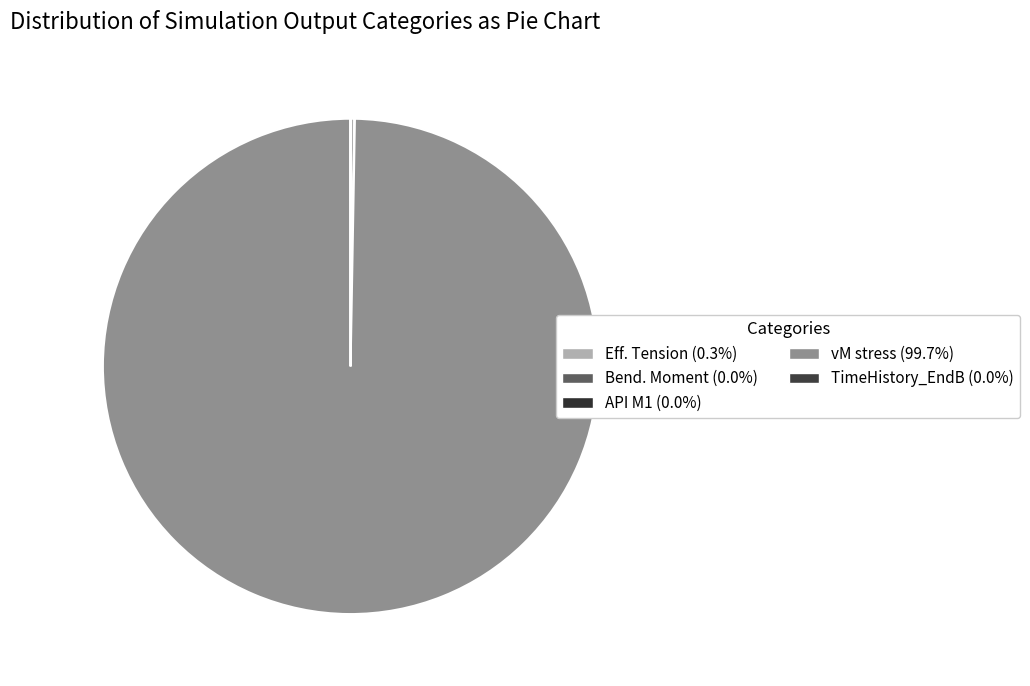

What is the largest slice in the pie chart?

vM stress